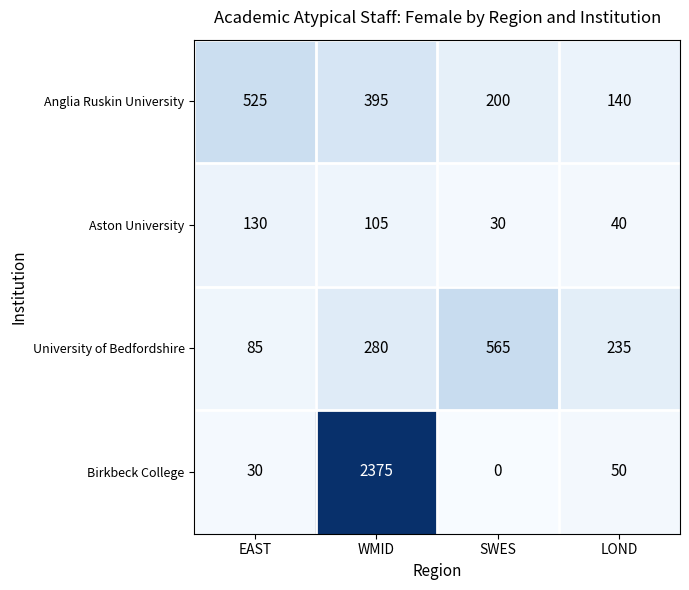

What is the difference between the highest and lowest values at LOND?

195